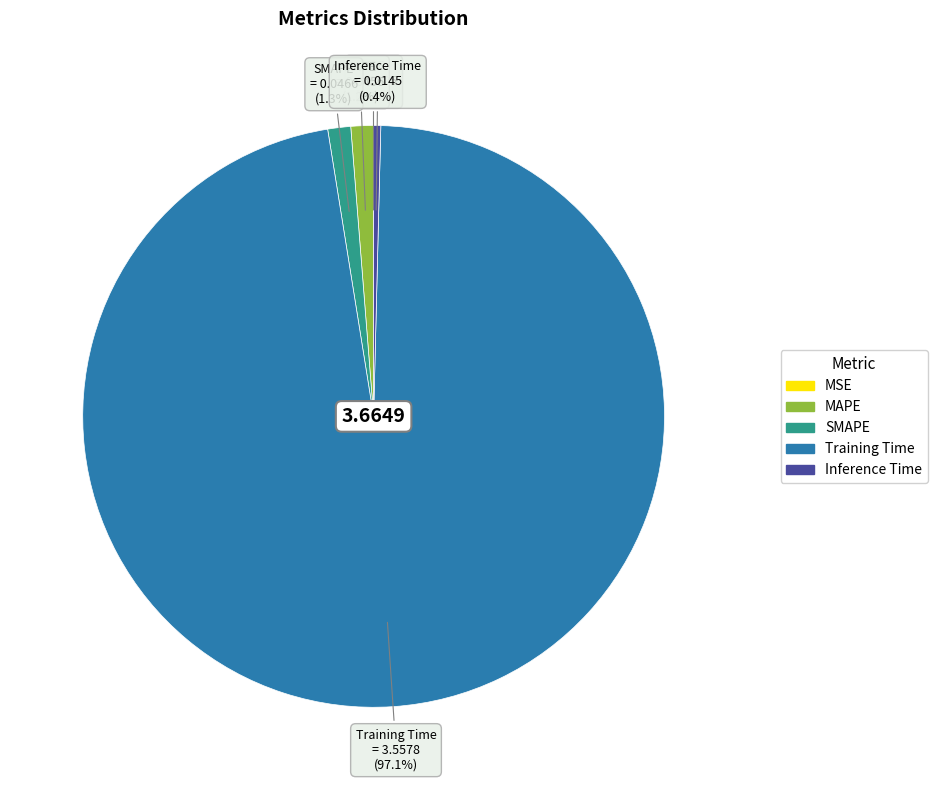

True or false: MAPE accounts for 8% of the total.

False